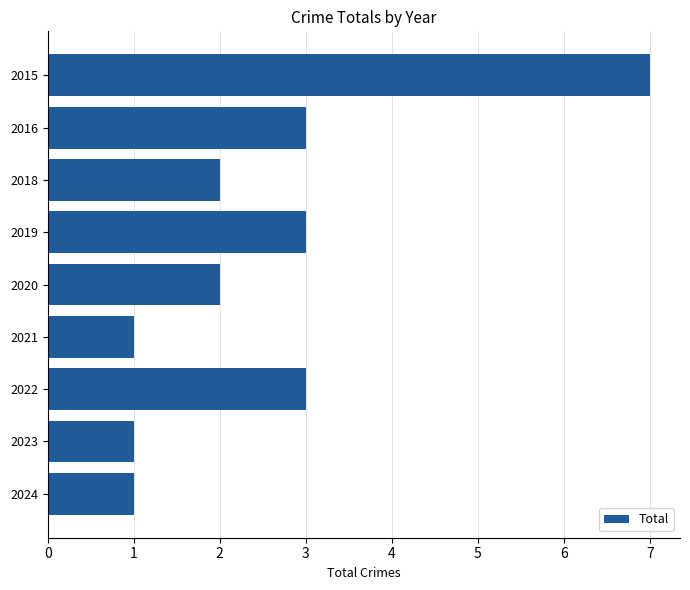

Count the number of data series in this chart.

1